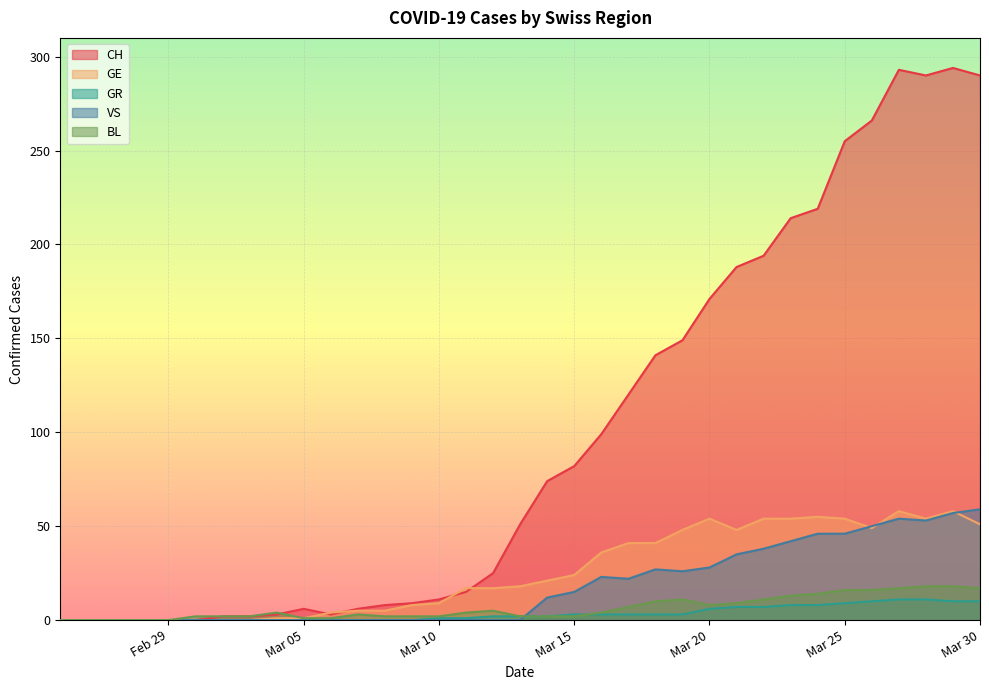

What is the total value across all series at 2020-03-28?

426